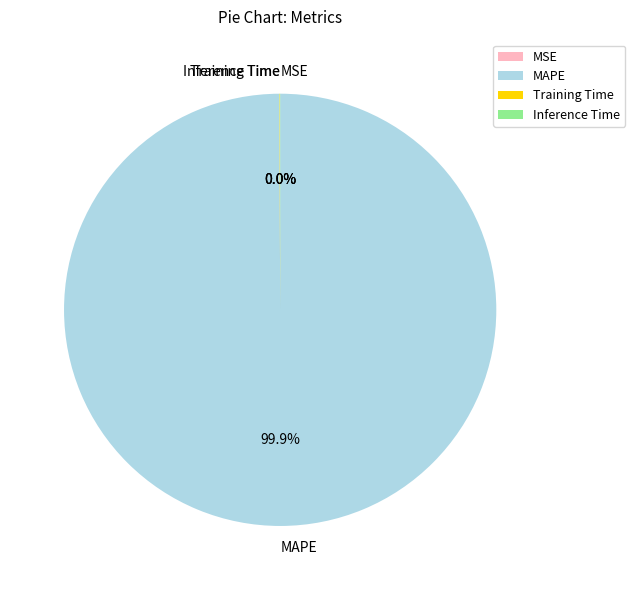

Does any single category account for the majority?

Yes